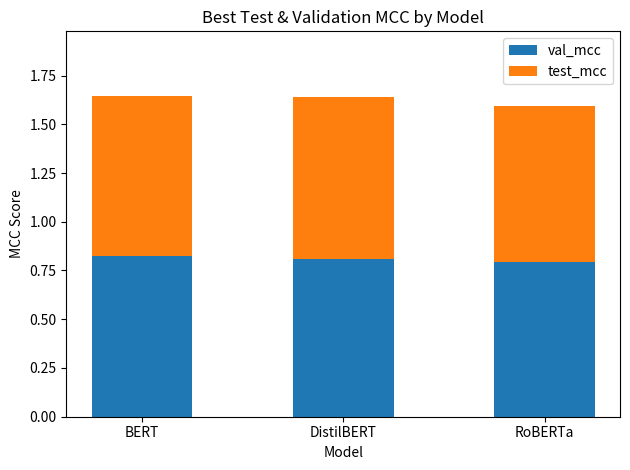

What is the total value across all series at RoBERTa?

1.6